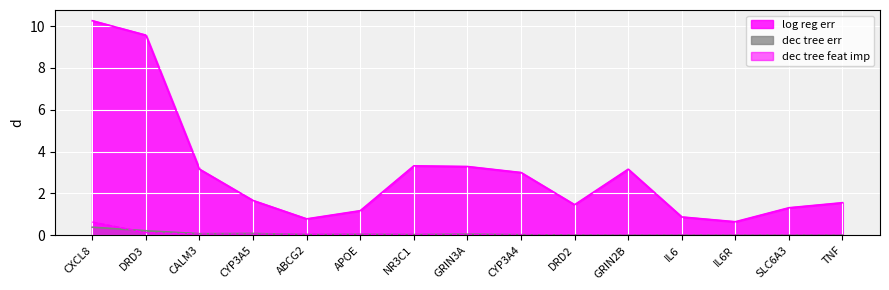

Reading right to left, extract all data points from this chart.

log reg err: 1.6	1.3	0.6	0.9	3.2	1.5	3.0	3.3	3.3	1.2	0.8	1.7	3.2	9.6	10.3
dec tree feat imp: 0.0	0.0	0.0	0.0	0.0	0.0	0.0	0.0	0.0	0.0	0.0	0.0	0.1	0.1	0.6
dec tree err: 0.0	0.0	0.0	0.0	0.0	0.0	0.0	0.0	0.0	0.0	0.0	0.1	0.1	0.2	0.4